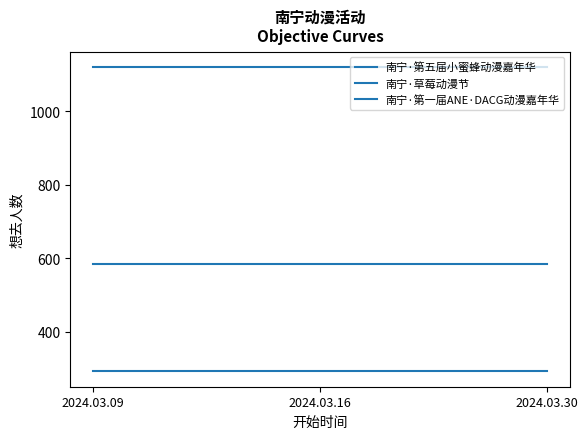

Is this an area chart (filled region under the line)?

No